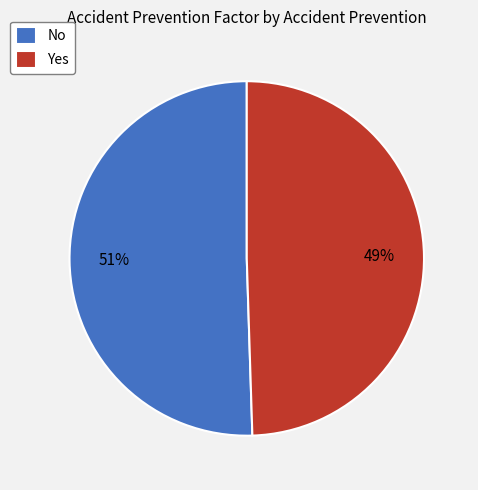

To the nearest percent, what portion does Yes represent?

49%